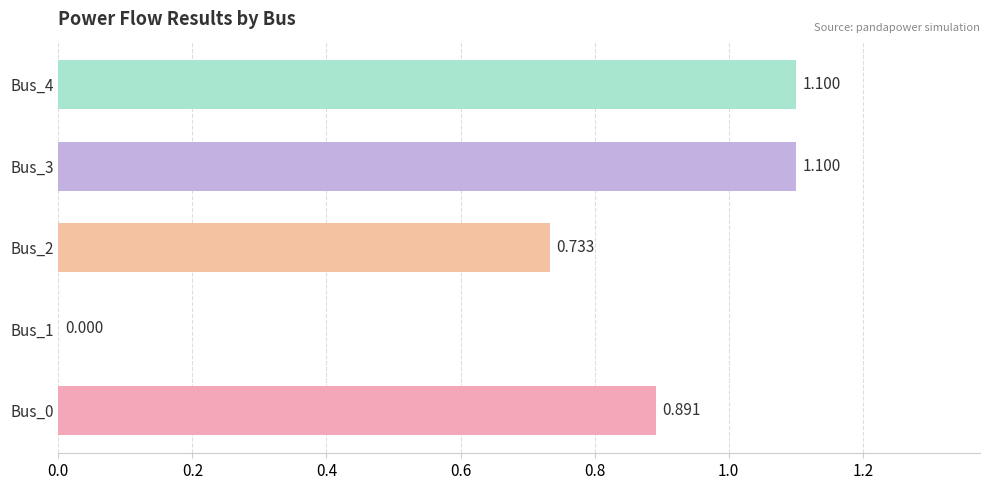

Does the chart contain stacked bars?

No